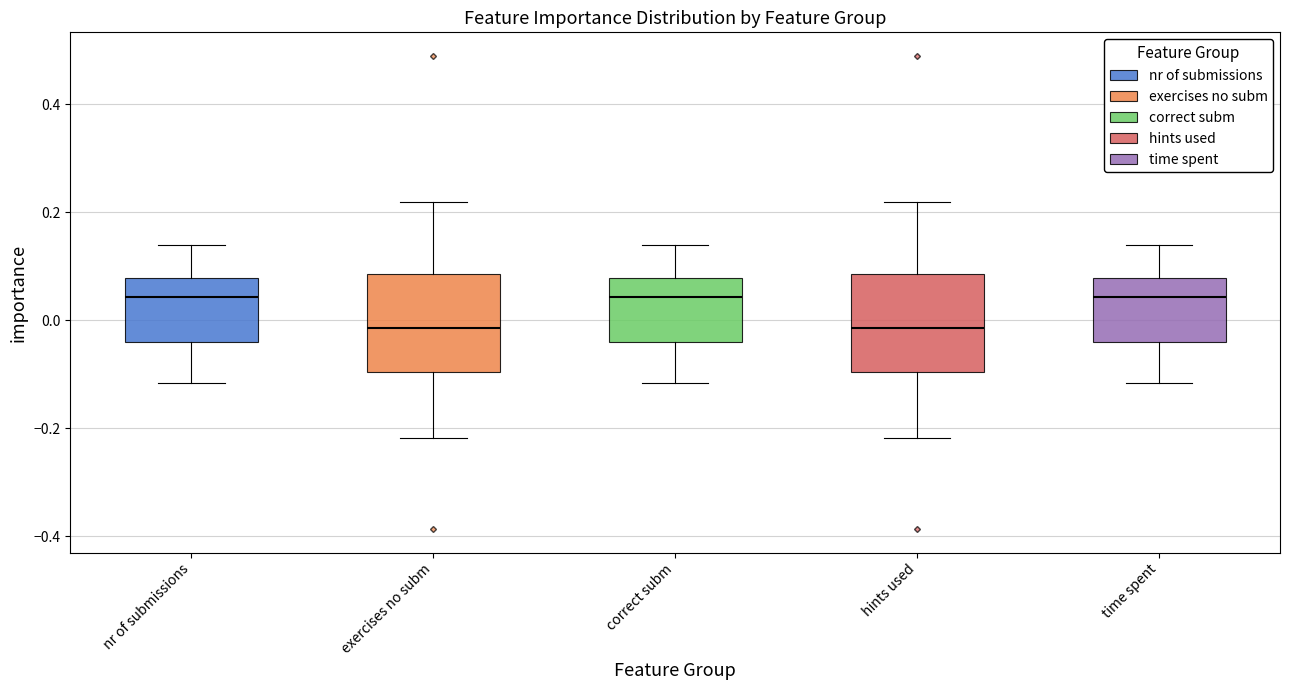

Reading left to right, read every box against the y-axis: the position of its median line, the range the box covers, and the ends of its whiskers. The values are not printed on the chart, so give them approximately, as read against the axis.

nr of submissions: median 0.04, box -0.04 to 0.08, whiskers -0.12 to 0.14
exercises no subm: median -0.02, box -0.10 to 0.08, whiskers -0.22 to 0.22
correct subm: median 0.04, box -0.04 to 0.08, whiskers -0.12 to 0.14
hints used: median -0.02, box -0.10 to 0.08, whiskers -0.22 to 0.22
time spent: median 0.04, box -0.04 to 0.08, whiskers -0.12 to 0.14